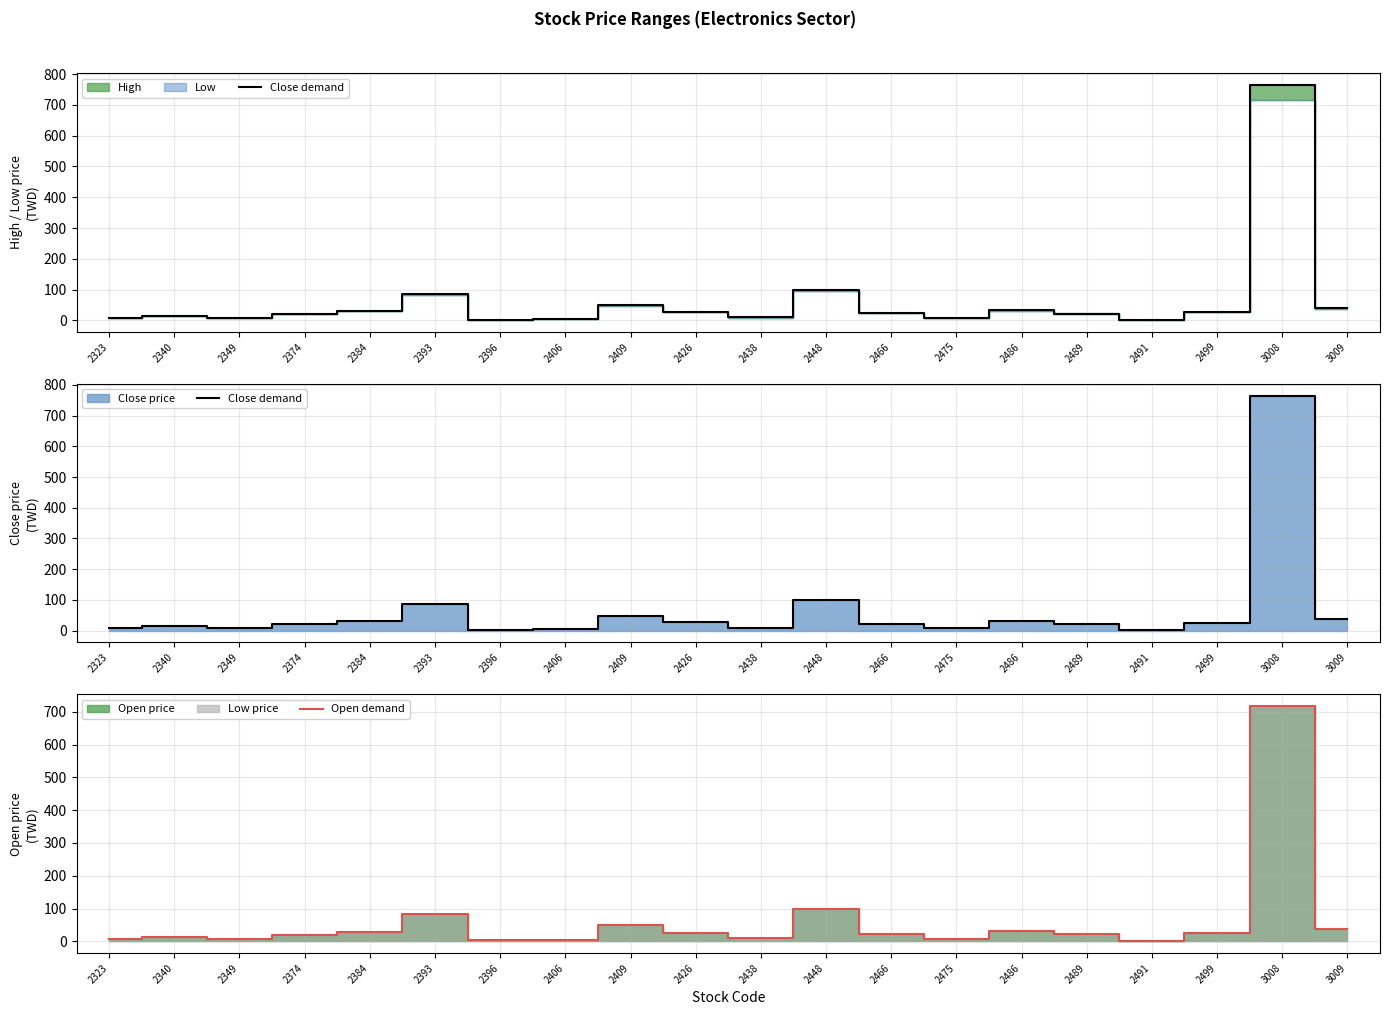

Is the value of Open demand at 3008 greater than the value of Close demand at 2349?

Yes